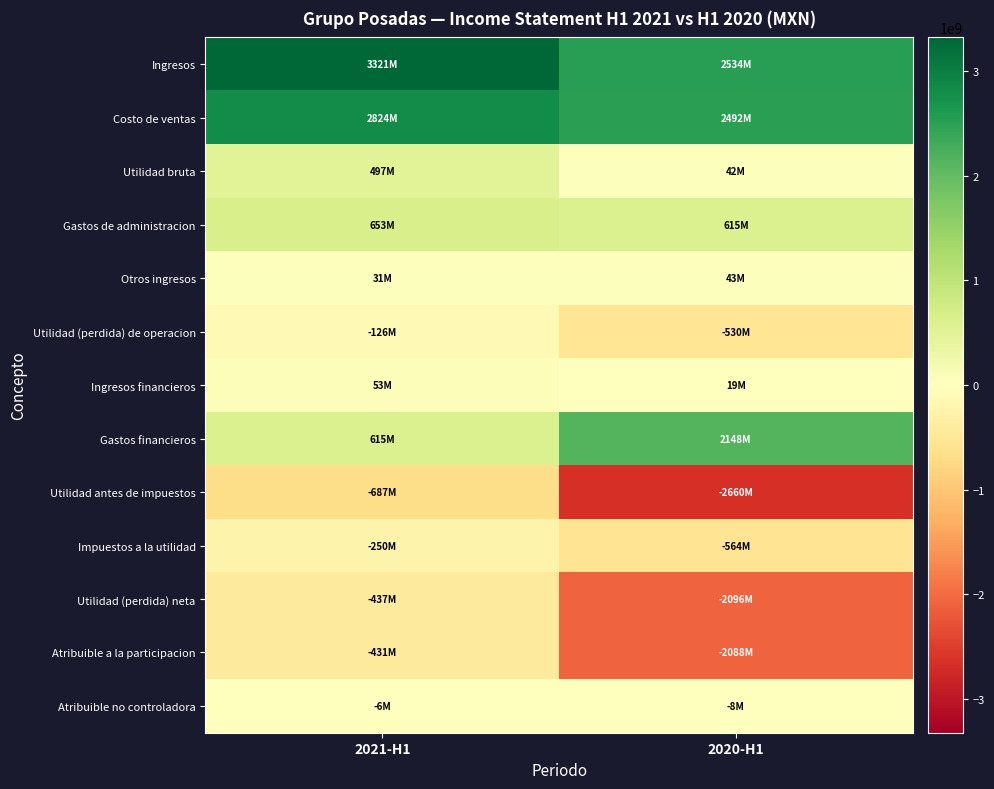

Which category has the lowest value across all series?

2020-H1